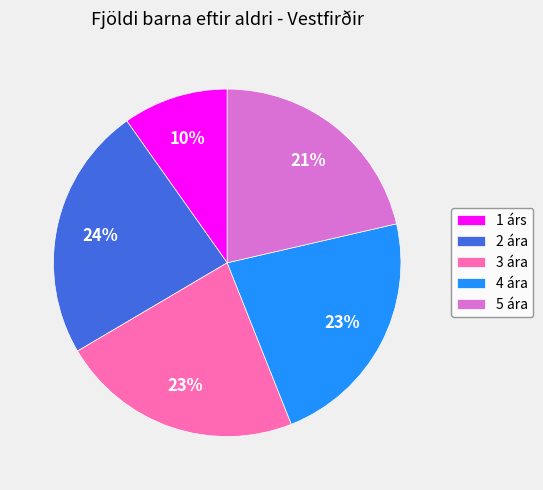

Do 3 ára and 4 ára together represent more than half of the pie?

No